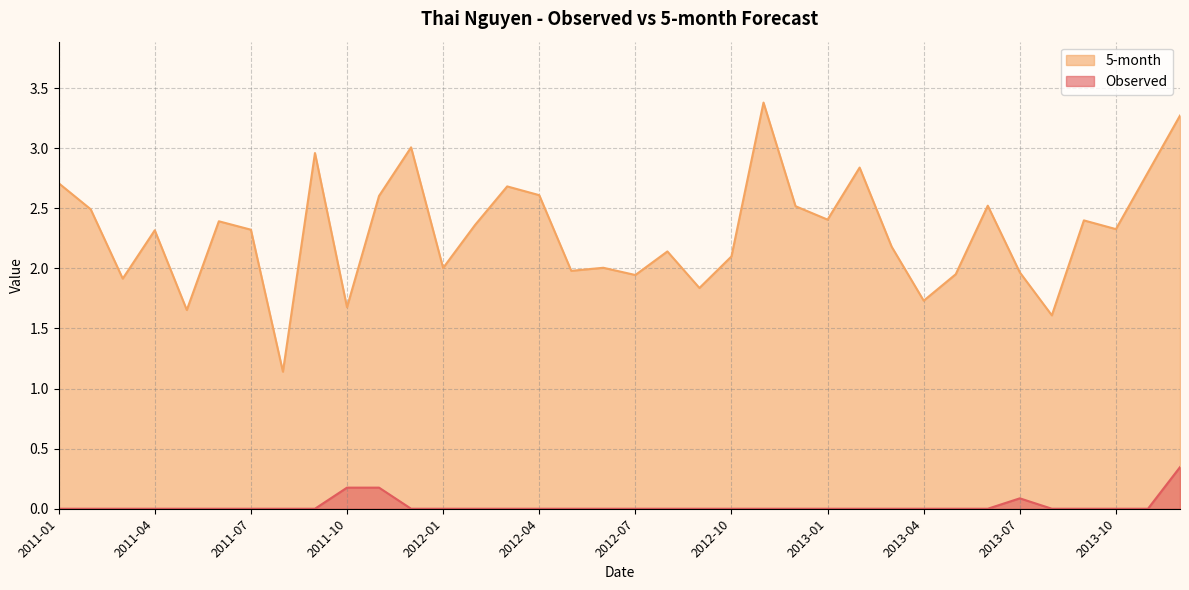

Reading left to right, list all the values displayed in this chart.

Observed: 0.0	0.0	0.0	0.0	0.0	0.0	0.0	0.0	0.0	0.2	0.2	0.0	0.0	0.0	0.0	0.0	0.0	0.0	0.0	0.0	0.0	0.0	0.0	0.0	0.0	0.0	0.0	0.0	0.0	0.0	0.1	0.0	0.0	0.0	0.0	0.3
5-month: 2.7	2.5	1.9	2.3	1.7	2.4	2.3	1.1	3.0	1.7	2.6	3.0	2.0	2.4	2.7	2.6	2.0	2.0	1.9	2.1	1.8	2.1	3.4	2.5	2.4	2.8	2.2	1.7	2.0	2.5	2.0	1.6	2.4	2.3	2.8	3.3